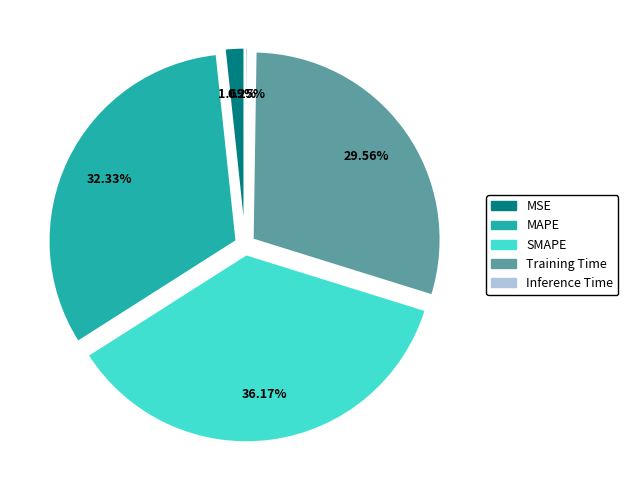

Is there any slice that represents more than half of the pie?

No